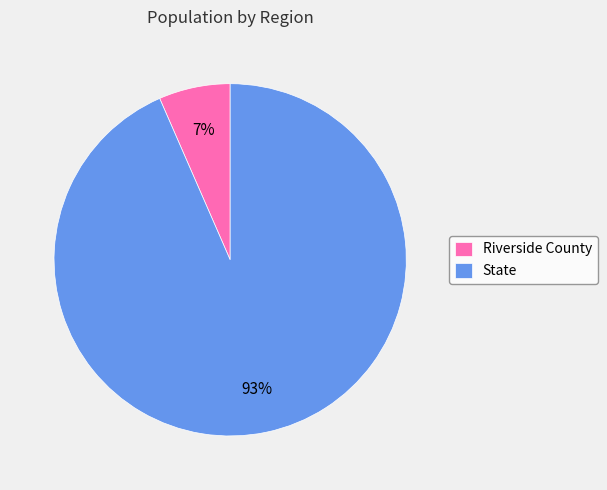

Count the number of slices in the pie.

2